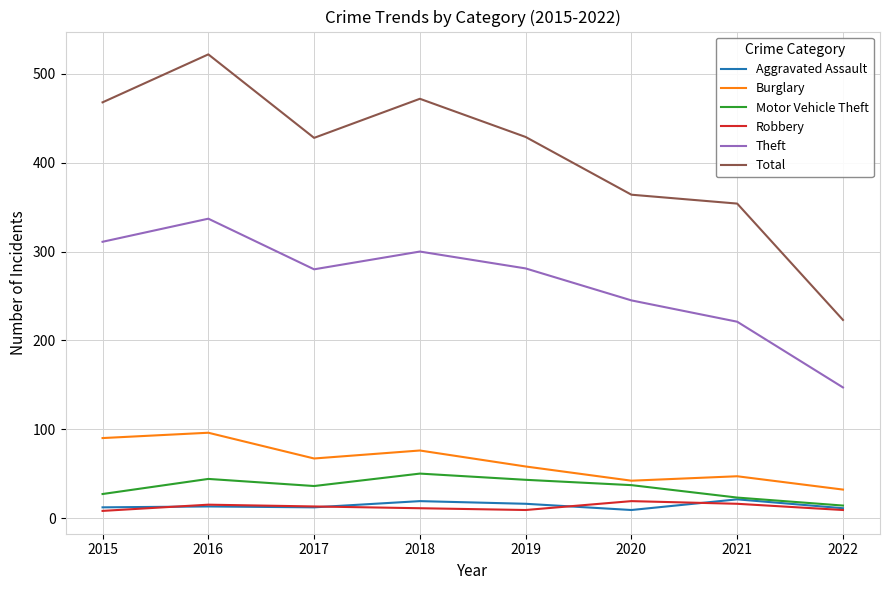

What is the lowest value of the Motor Vehicle Theft series?

14